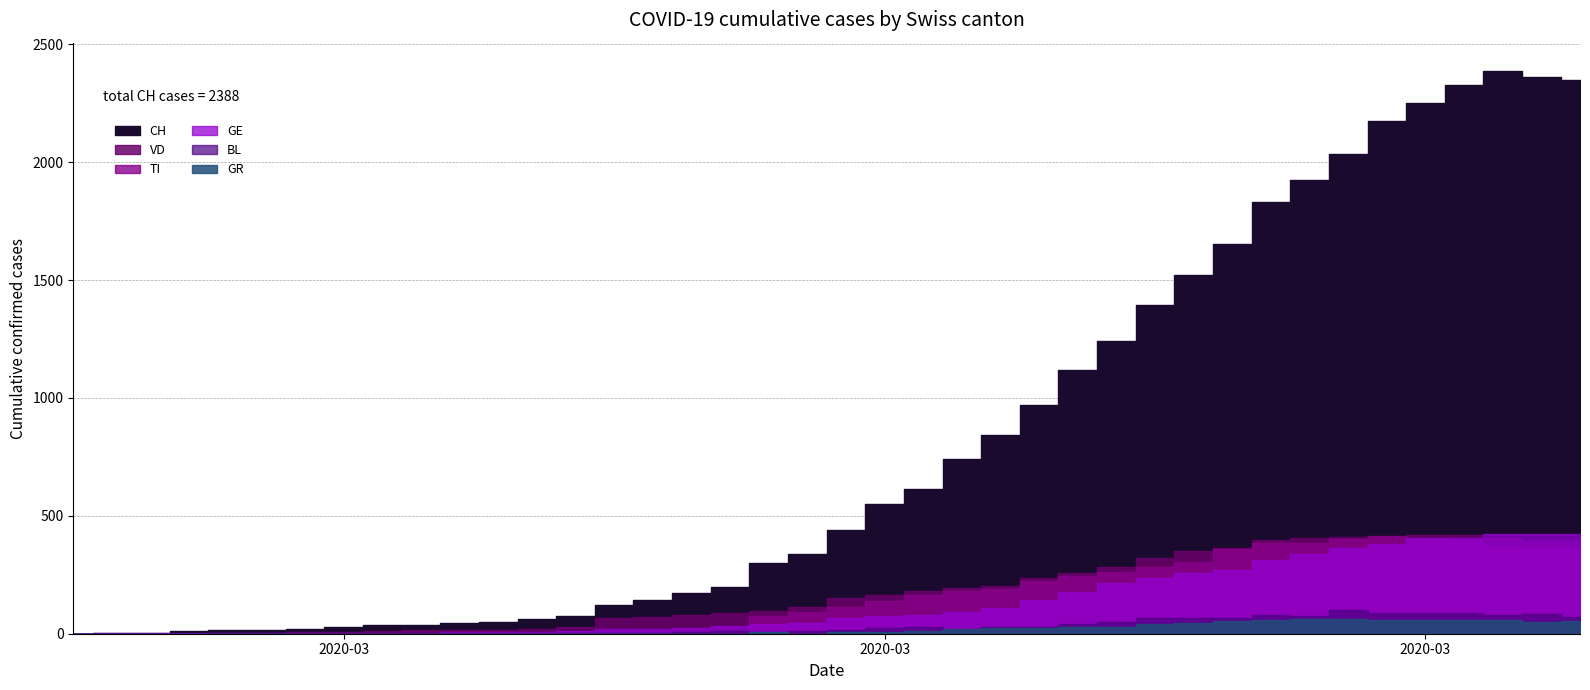

What position from the right is 2020-03-21?

15